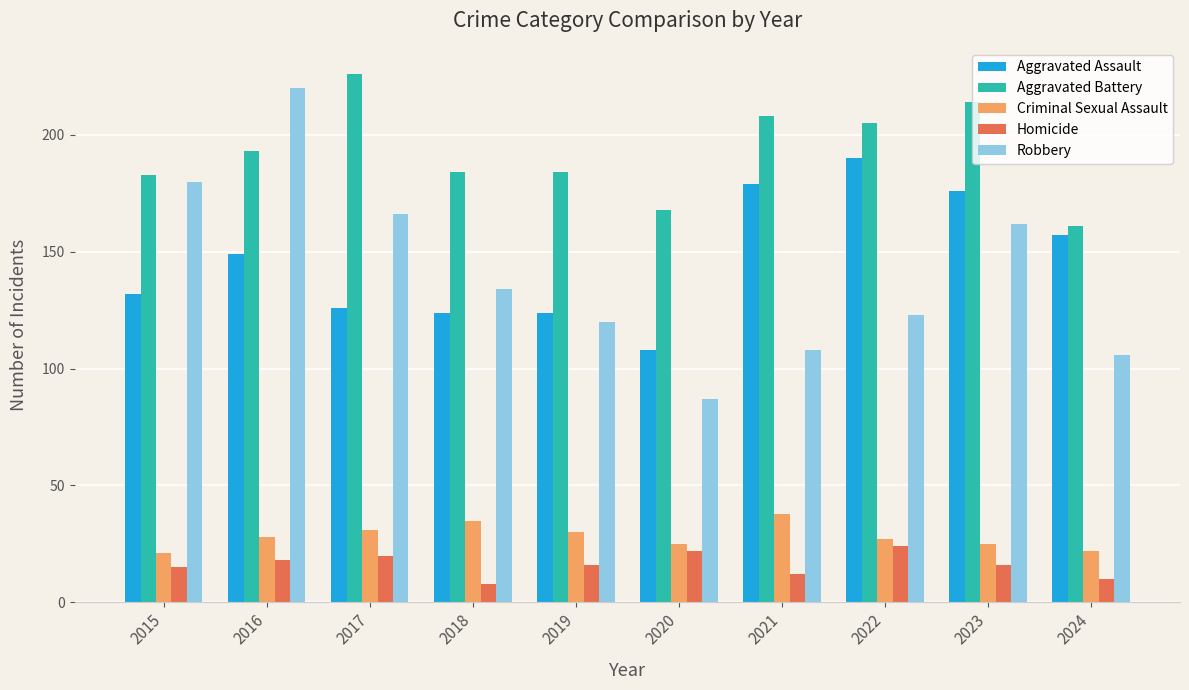

What is the total value across all series at 2020?

410